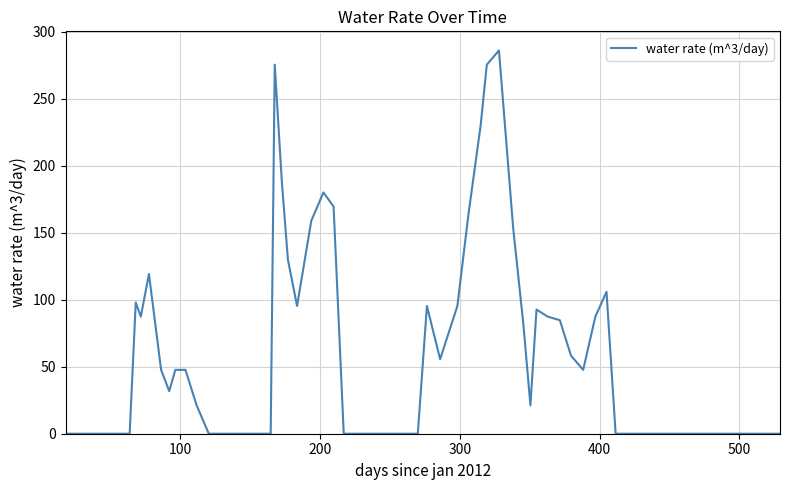

What is the maximum value shown in the chart?

285.9